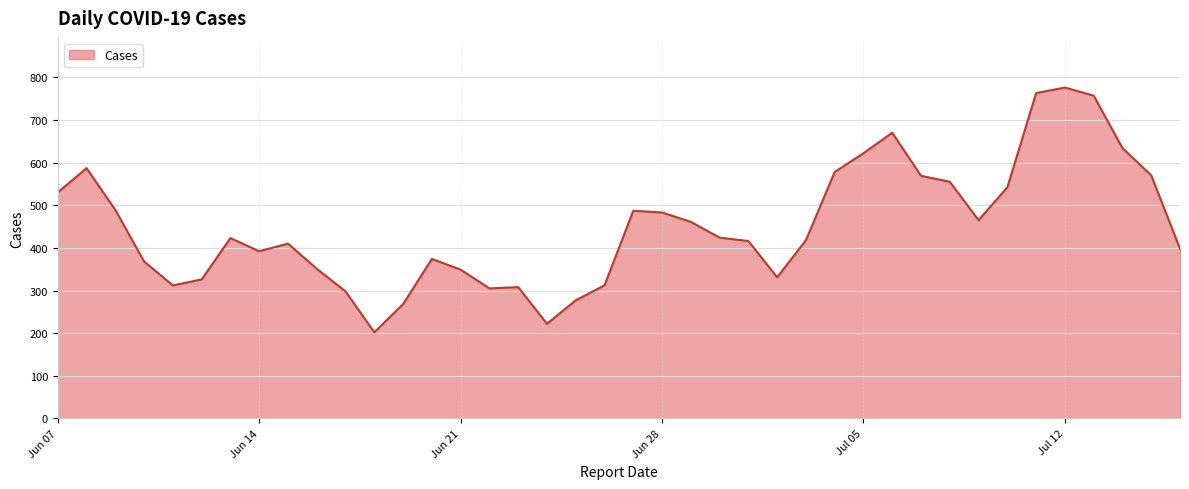

What is the difference between the maximum and minimum values?

574